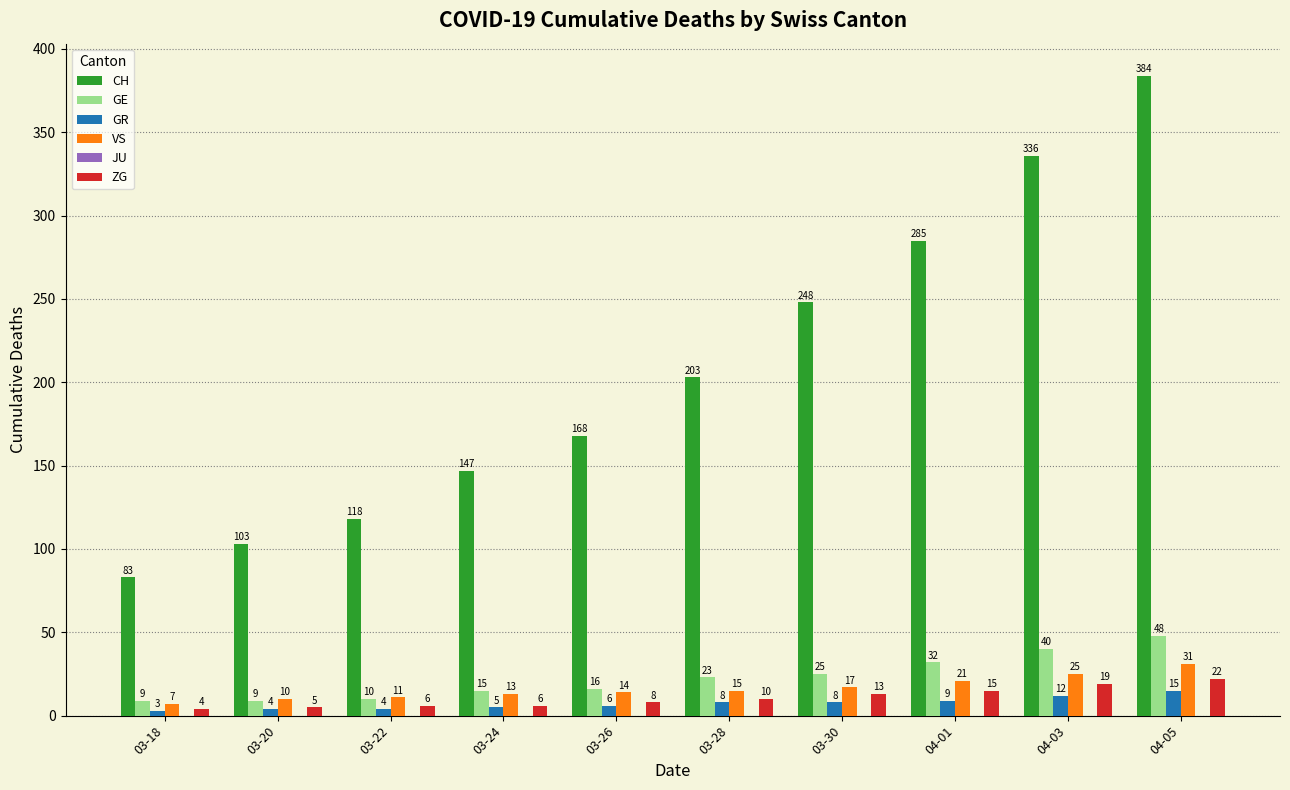

What is the difference between the highest and lowest values at 03-22?

114